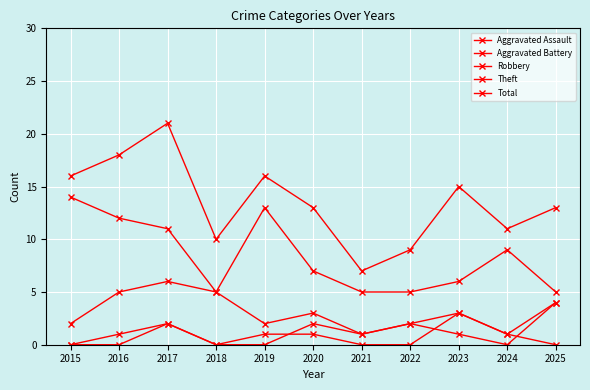

Which label corresponds to the largest value in the chart?

2017